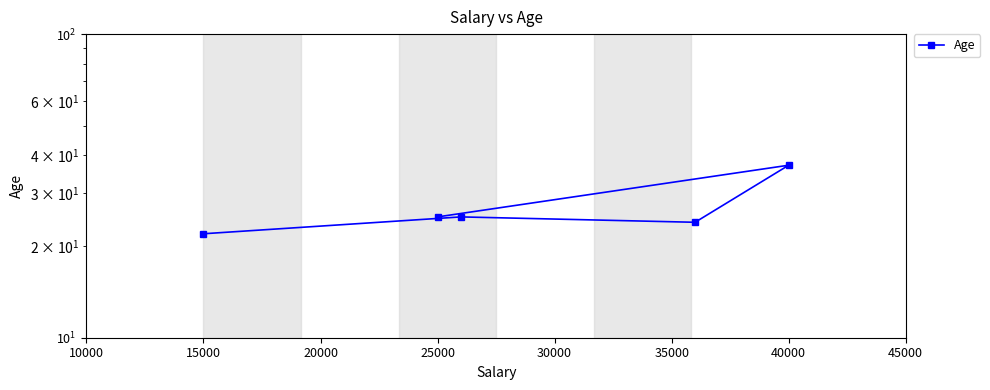

What is the greatest value displayed?

37